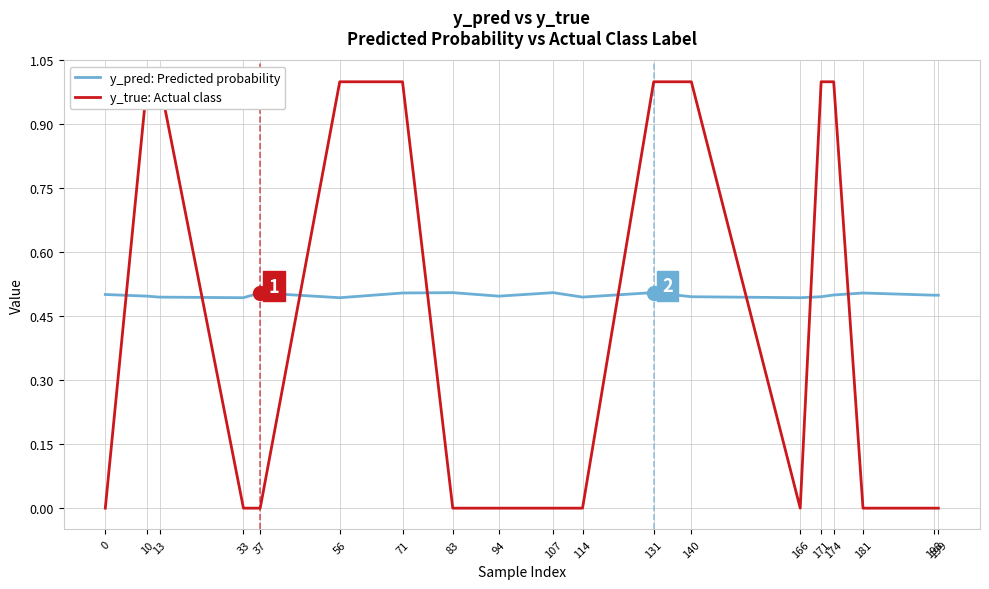

The value of y_true: Actual class at 114 is -0.4. True or false?

False